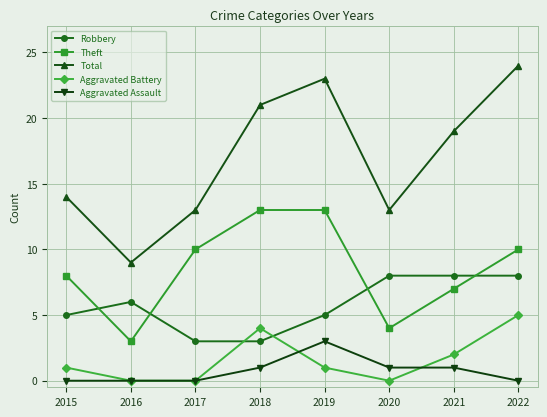

Reading left to right, transcribe all the data shown in this chart.

Robbery: 2015=5	2016=6	2017=3	2018=3	2019=5	2020=8	2021=8	2022=8
Theft: 2015=8	2016=3	2017=10	2018=13	2019=13	2020=4	2021=7	2022=10
Total: 2015=14	2016=9	2017=13	2018=21	2019=23	2020=13	2021=19	2022=24
Aggravated Battery: 2015=1	2016=0	2017=0	2018=4	2019=1	2020=0	2021=2	2022=5
Aggravated Assault: 2015=0	2016=0	2017=0	2018=1	2019=3	2020=1	2021=1	2022=0